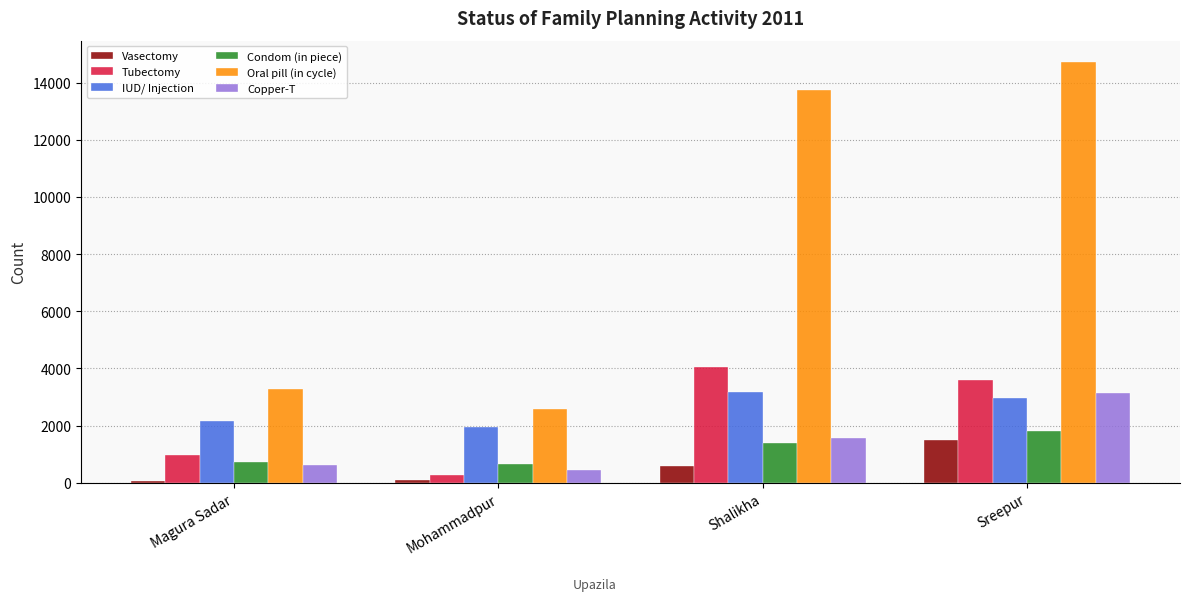

What is the difference between the maximum and minimum values in the Copper-T series?

2683